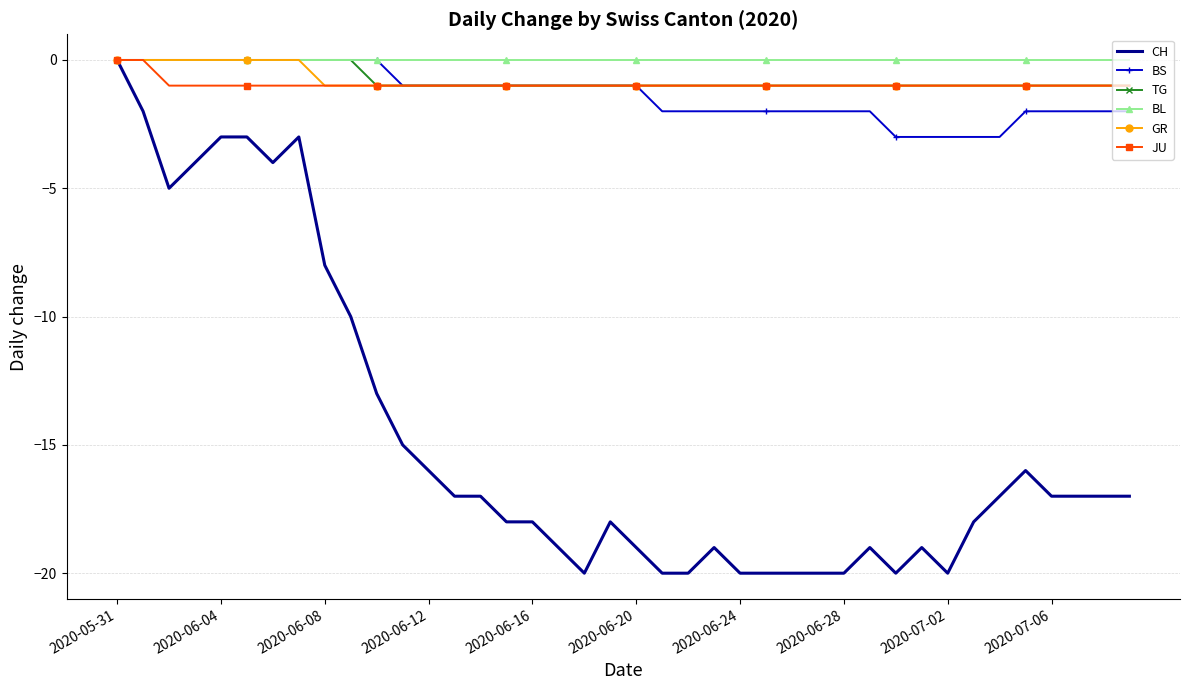

What is the sum of all BS values?

-53